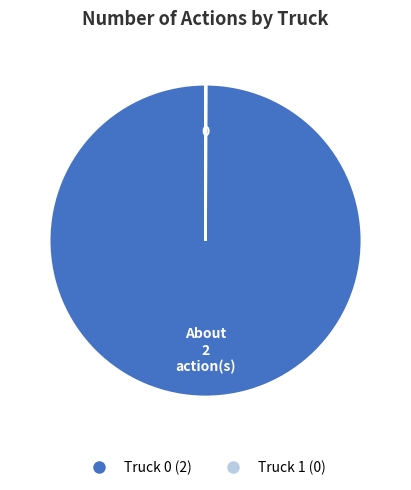

Does any single category account for the majority?

Yes